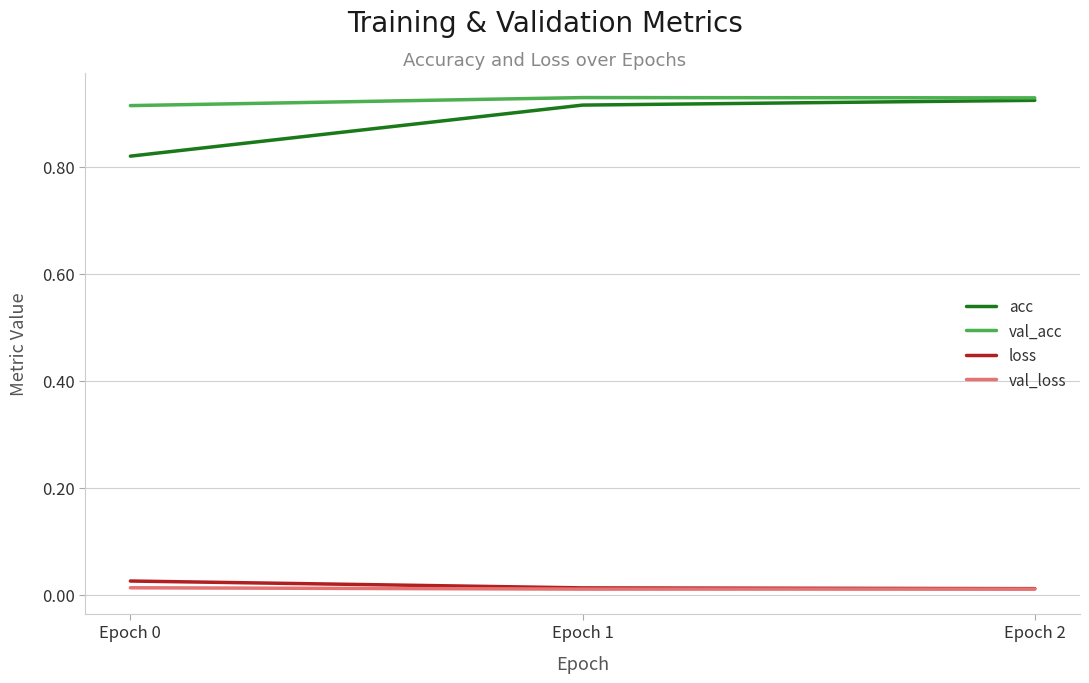

True or false: acc has a value of 0.3 at Epoch 2.

False